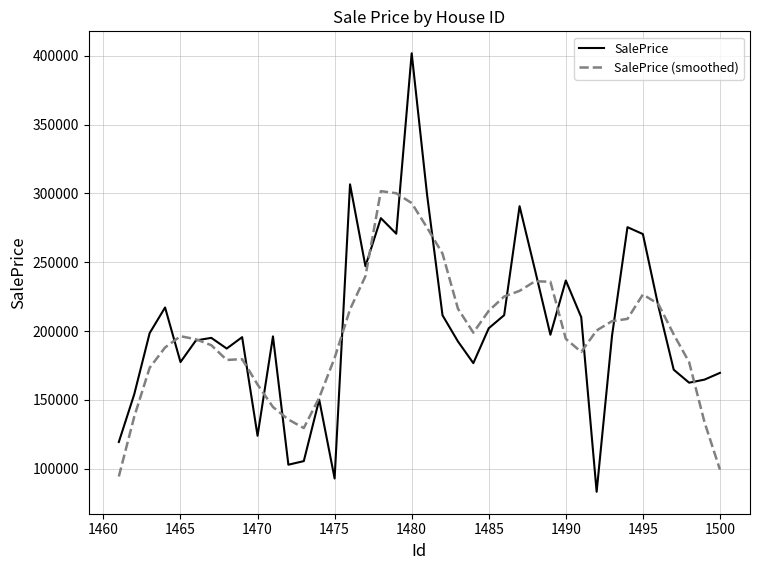

What is the difference between the maximum and minimum values in the SalePrice series?

318474.3